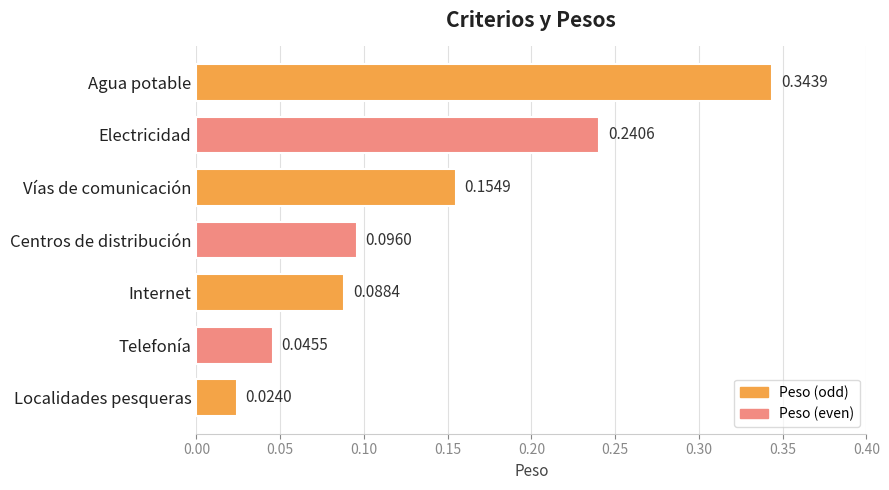

Between Centros de distribución and Telefonía, which is larger?

Centros de distribución